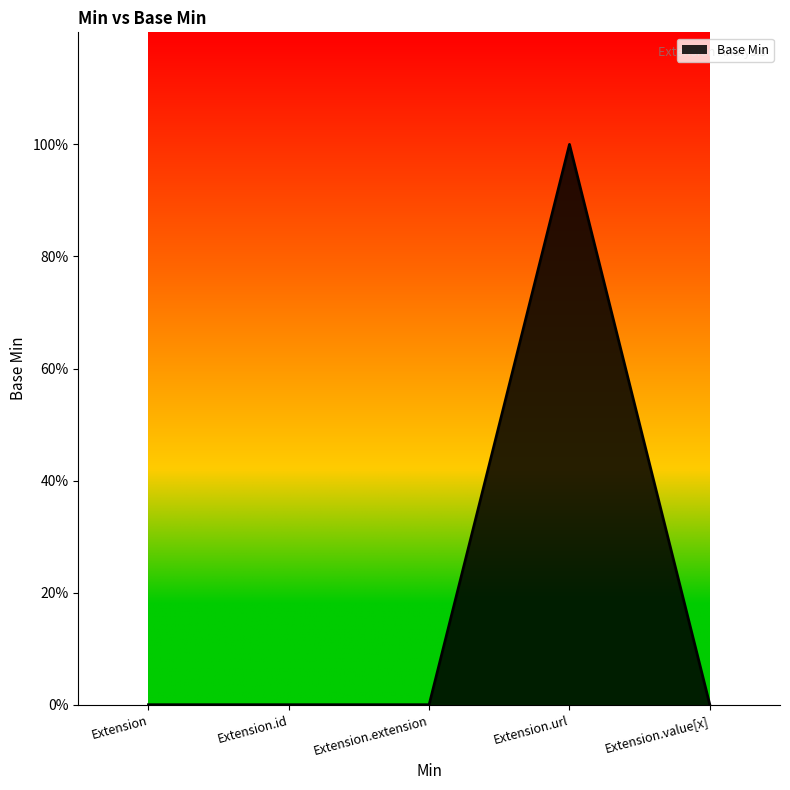

Rank the categories by value from lowest to highest.

Extension, Extension.id, Extension.extension, Extension.value[x], Extension.url